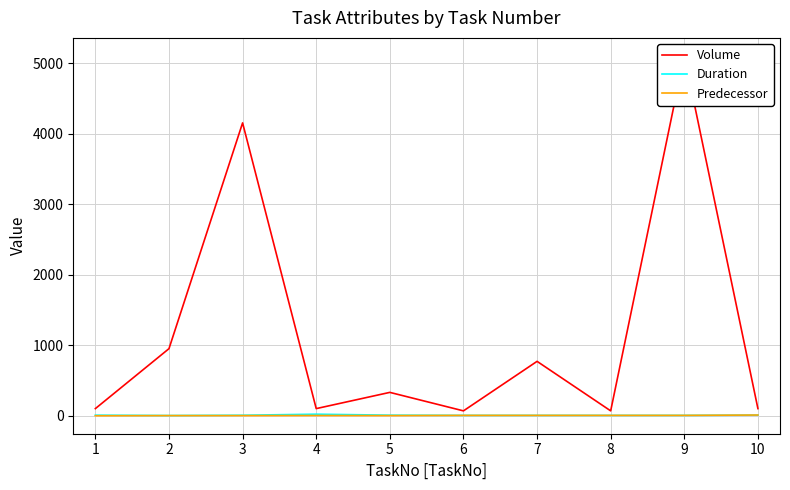

What are all the series names shown in the legend?

Volume, Duration, Predecessor